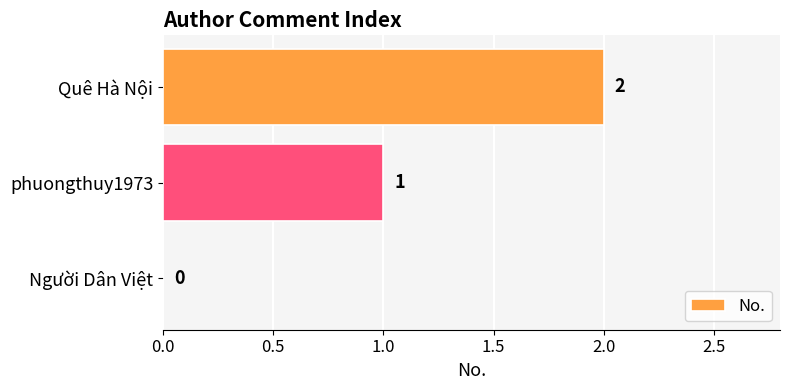

The chart shows a value of 2 at Quê Hà Nội. True or false?

True